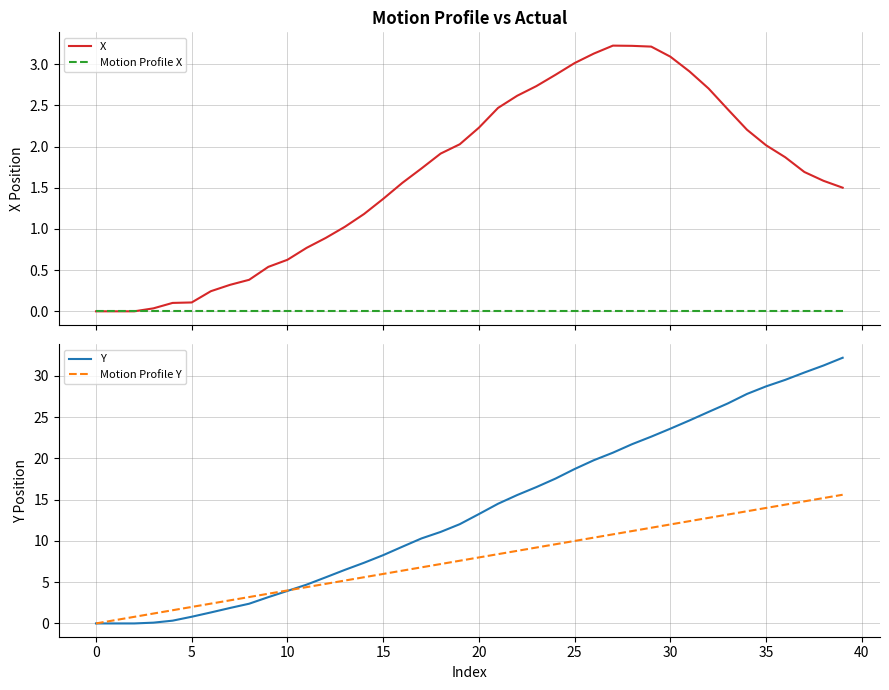

How many values in the Motion Profile Y series are below 8?

20